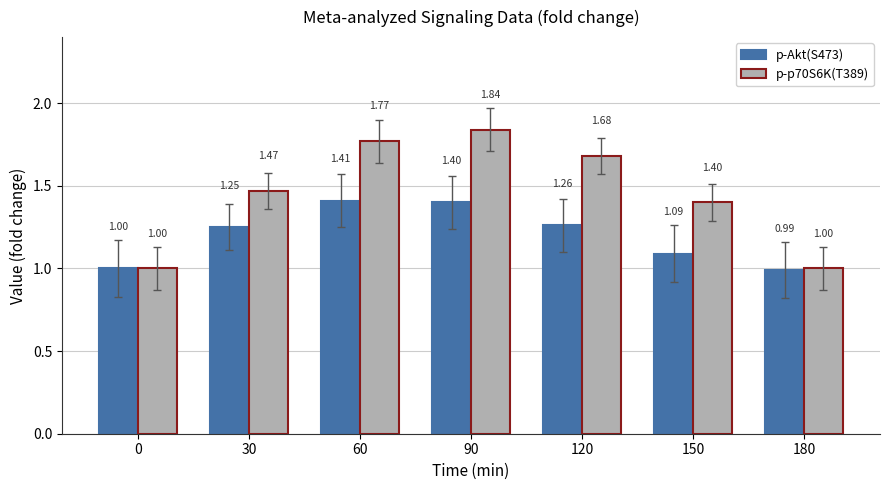

Which series changed the most between 60 and 120?

p-Akt(S473)